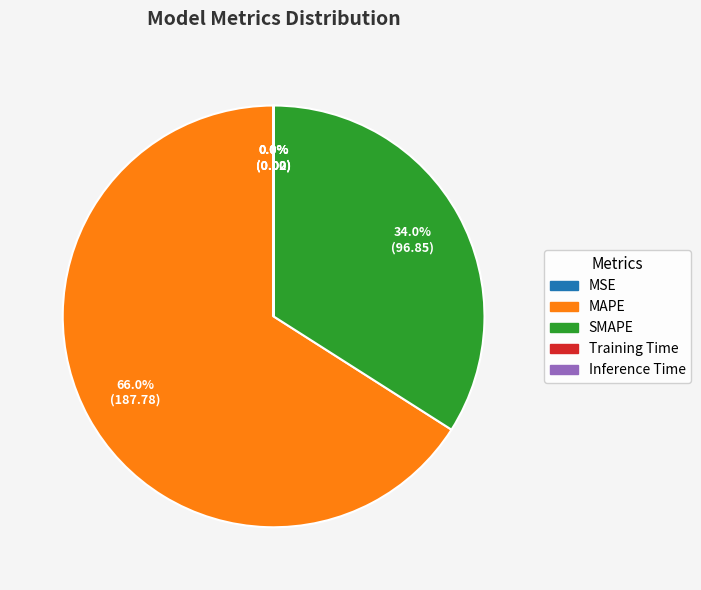

To the nearest percent, what percentage of the pie is SMAPE?

34%